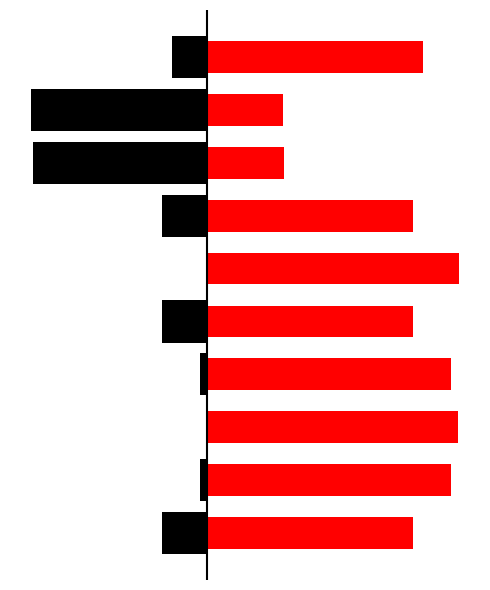

How many bars are there in total?

20